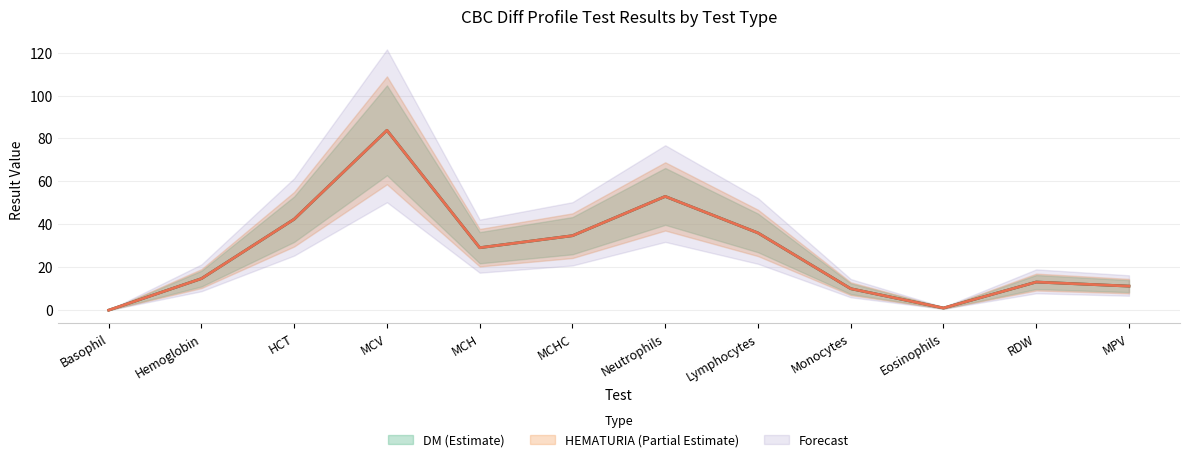

How many distinct data groups are displayed?

3